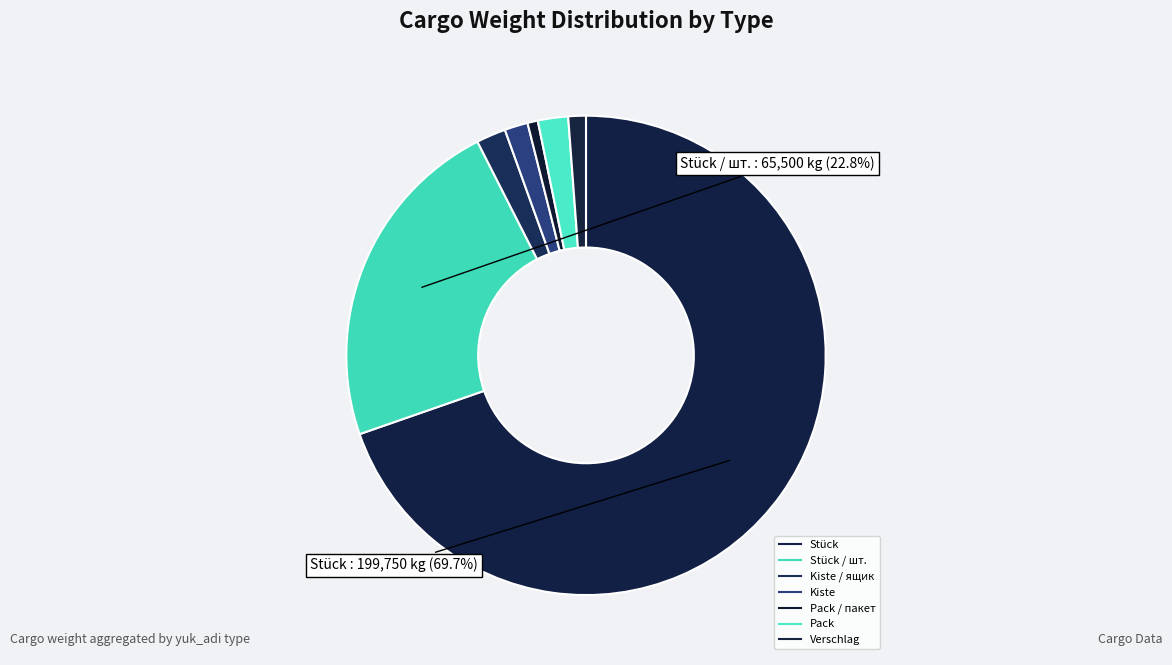

Which category has the biggest portion of the pie?

Stück